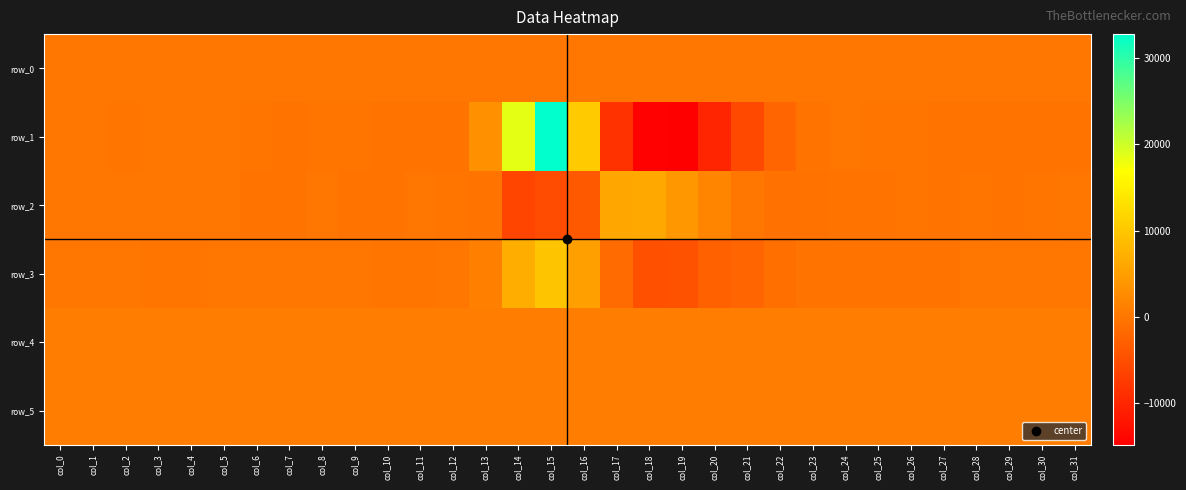

The row_1 series shows -5.8 at col_1. True or false?

False